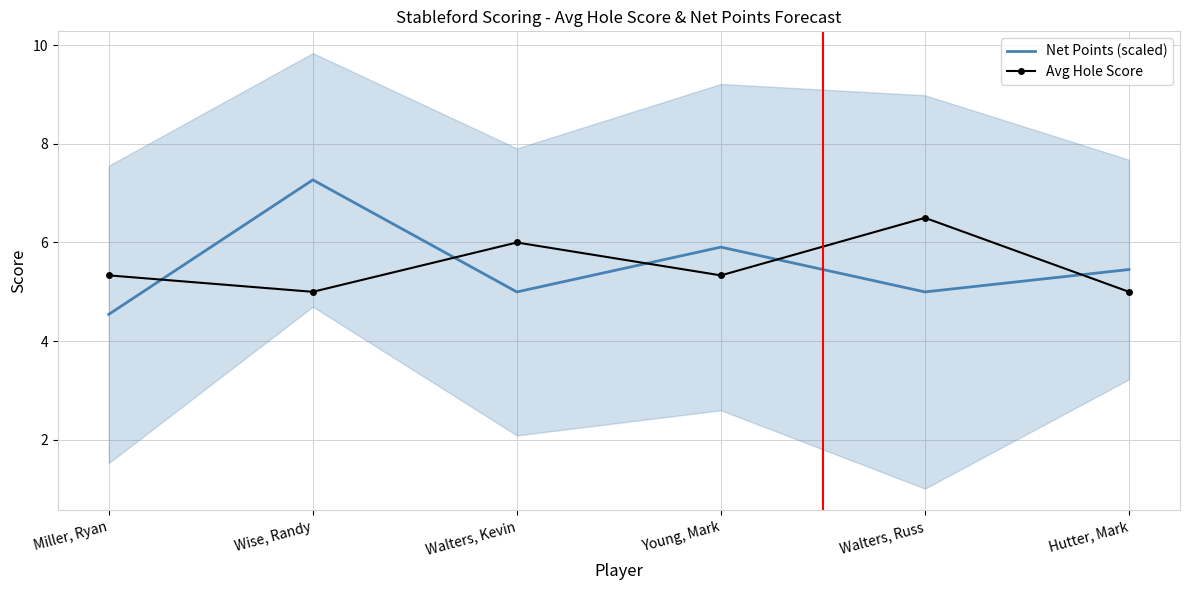

What are all the series names shown in the legend?

Net Points (scaled), Avg Hole Score